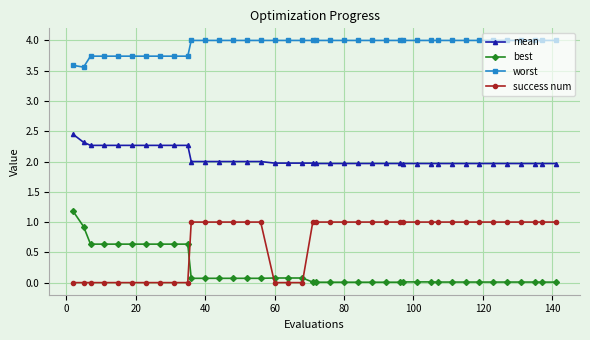

What is the value of the success num point at the 35th from the left?

1.0